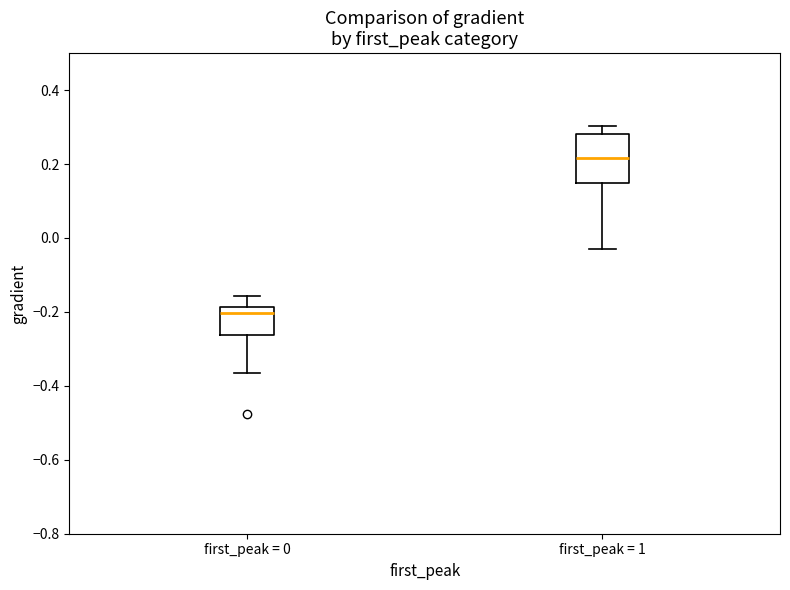

Which box is the tallest, from its lower edge to its upper edge?

first_peak = 1